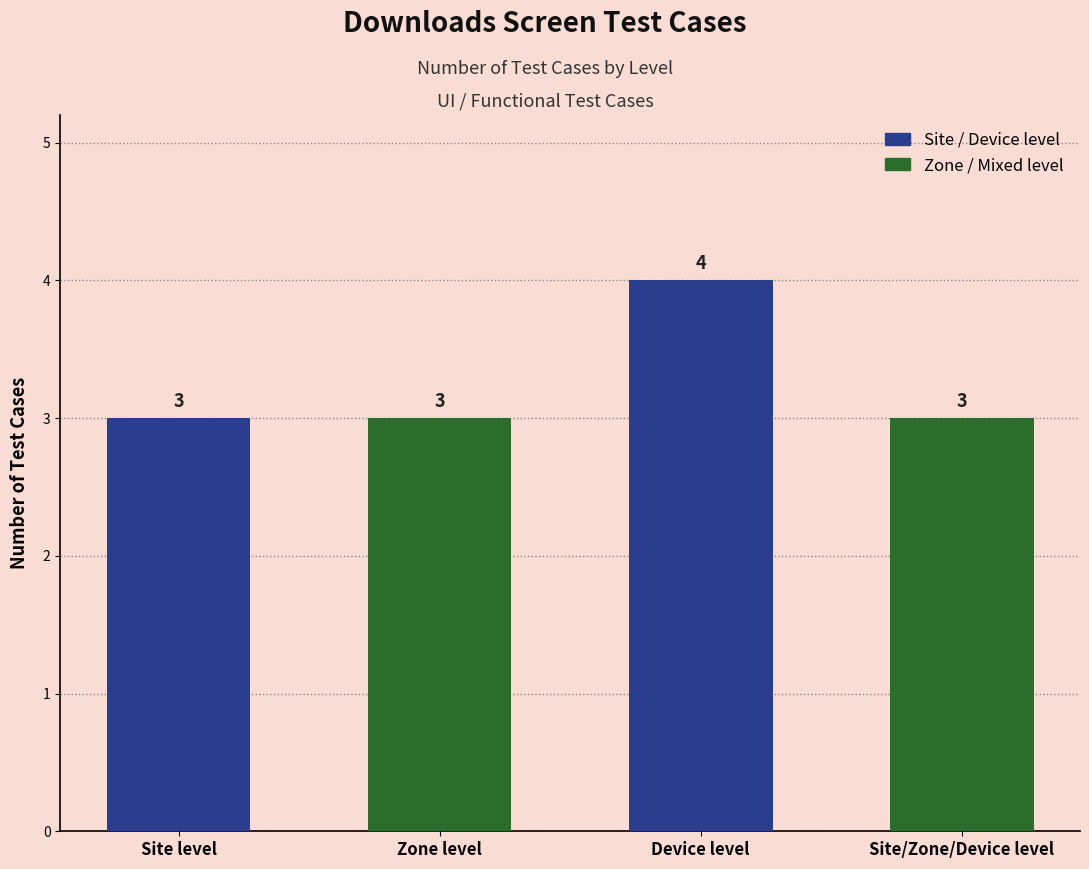

What is the label of the 2nd bar from the left?

Zone level